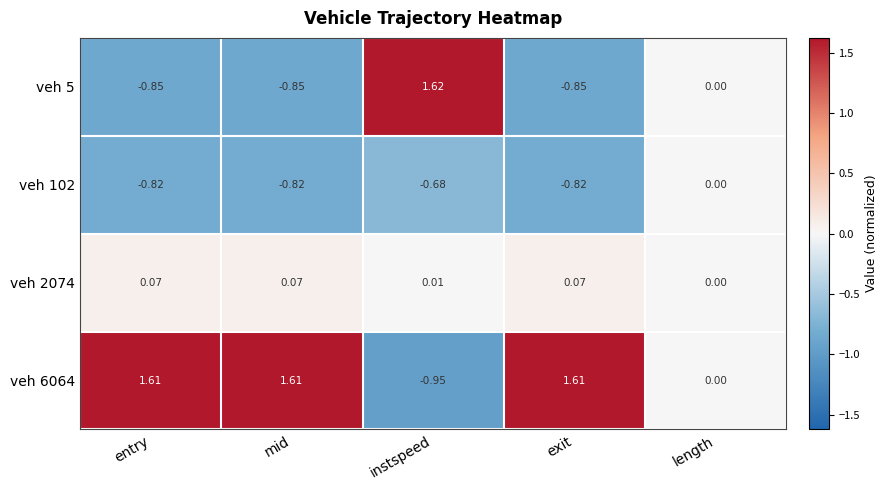

Which category has the lowest value in the veh 6064 series?

instspeed